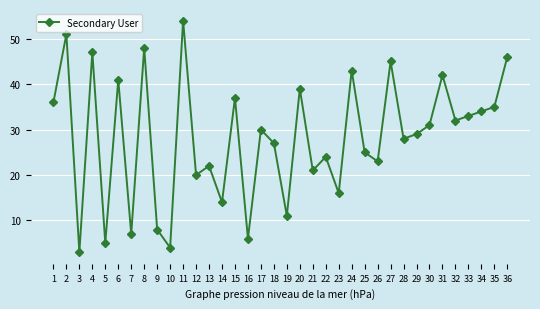

Reading left to right, extract all data points from this chart.

1=36	2=51	3=3	4=47	5=5	6=41	7=7	8=48	9=8	10=4	11=54	12=20	13=22	14=14	15=37	16=6	17=30	18=27	19=11	20=39	21=21	22=24	23=16	24=43	25=25	26=23	27=45	28=28	29=29	30=31	31=42	32=32	33=33	34=34	35=35	36=46